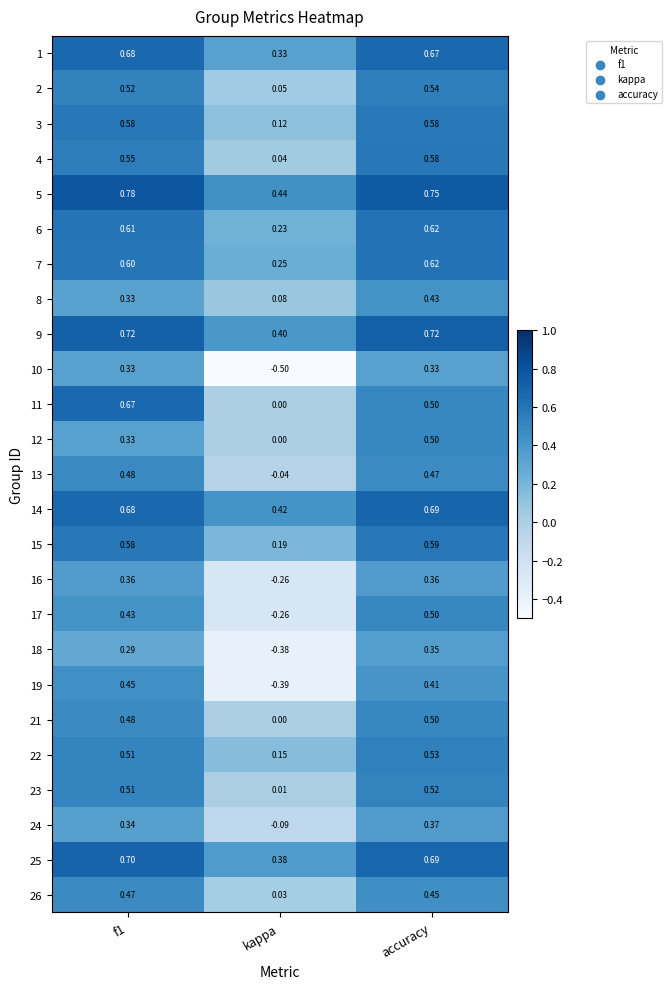

At which category is the sum across all series the highest?

accuracy